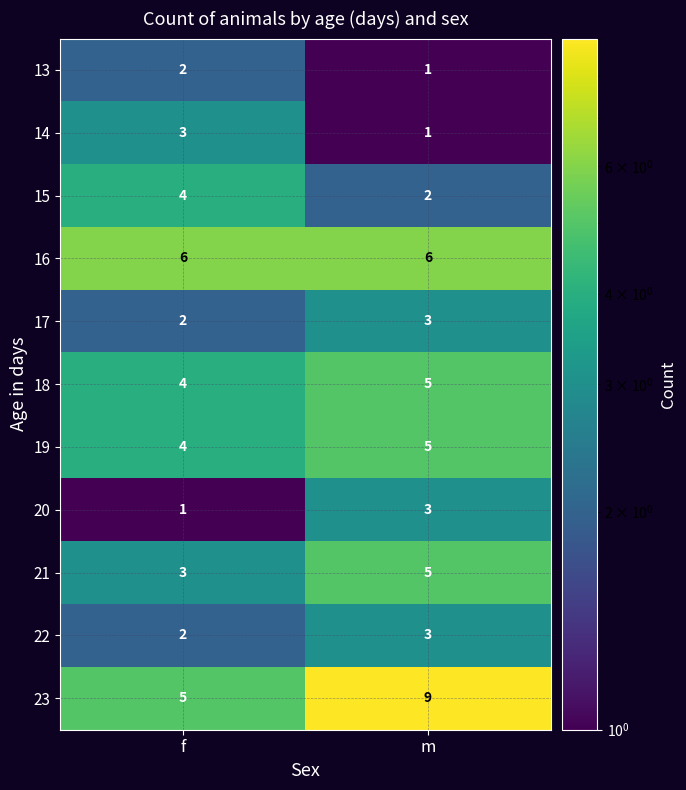

What is the spread (max minus min) of values at m?

8